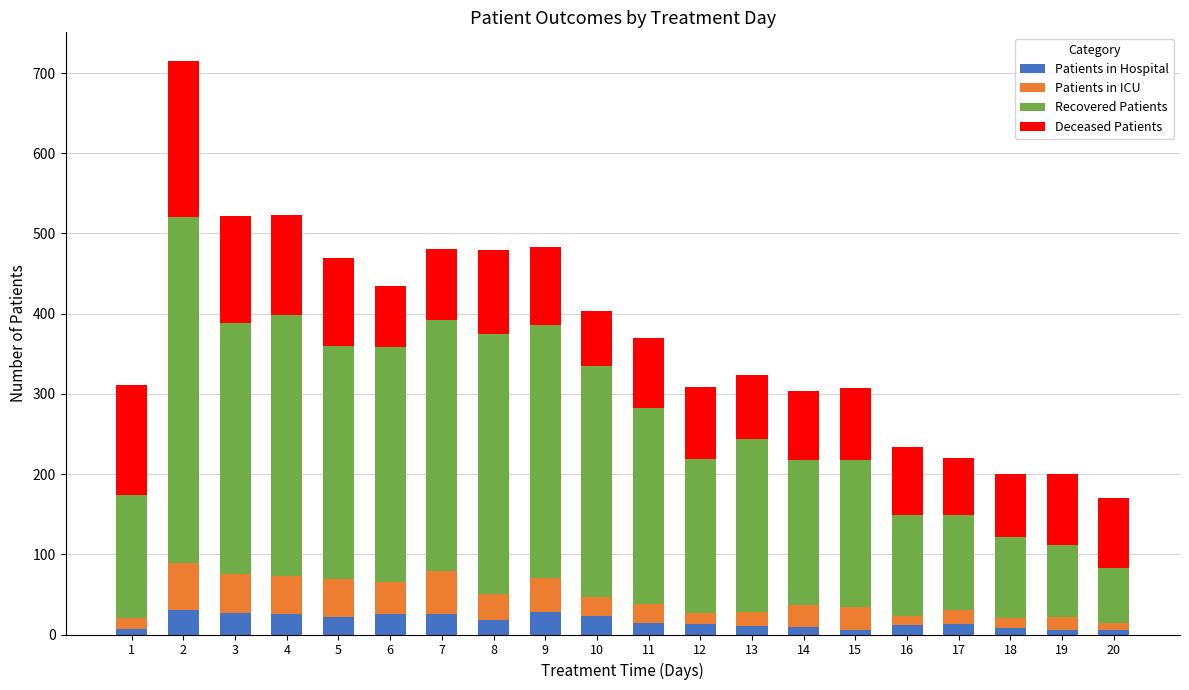

What is the highest value of the Patients in Hospital series?

30